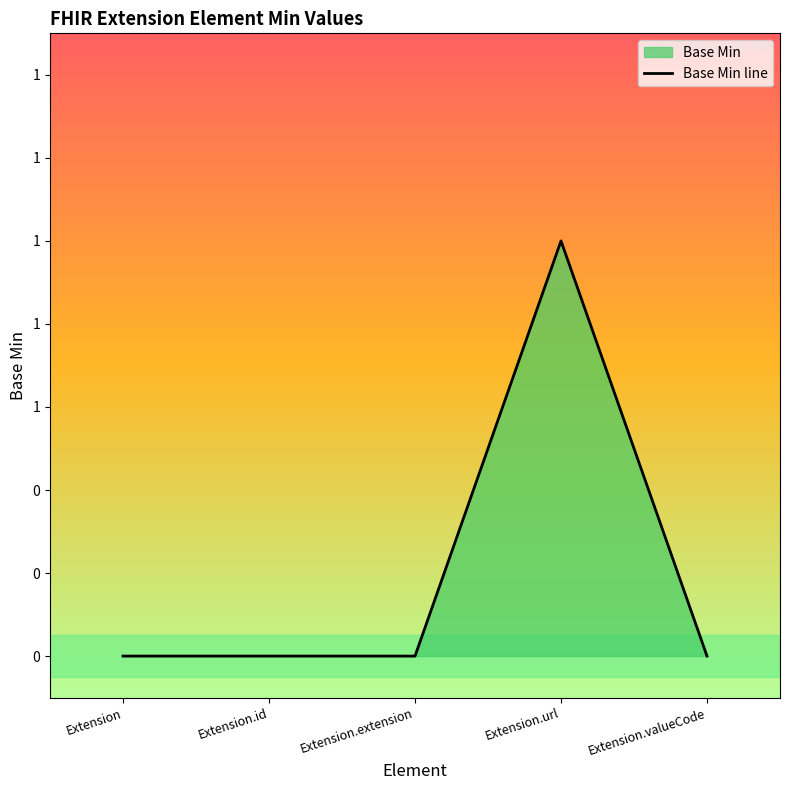

At which category does the chart reach its minimum across all series?

Extension